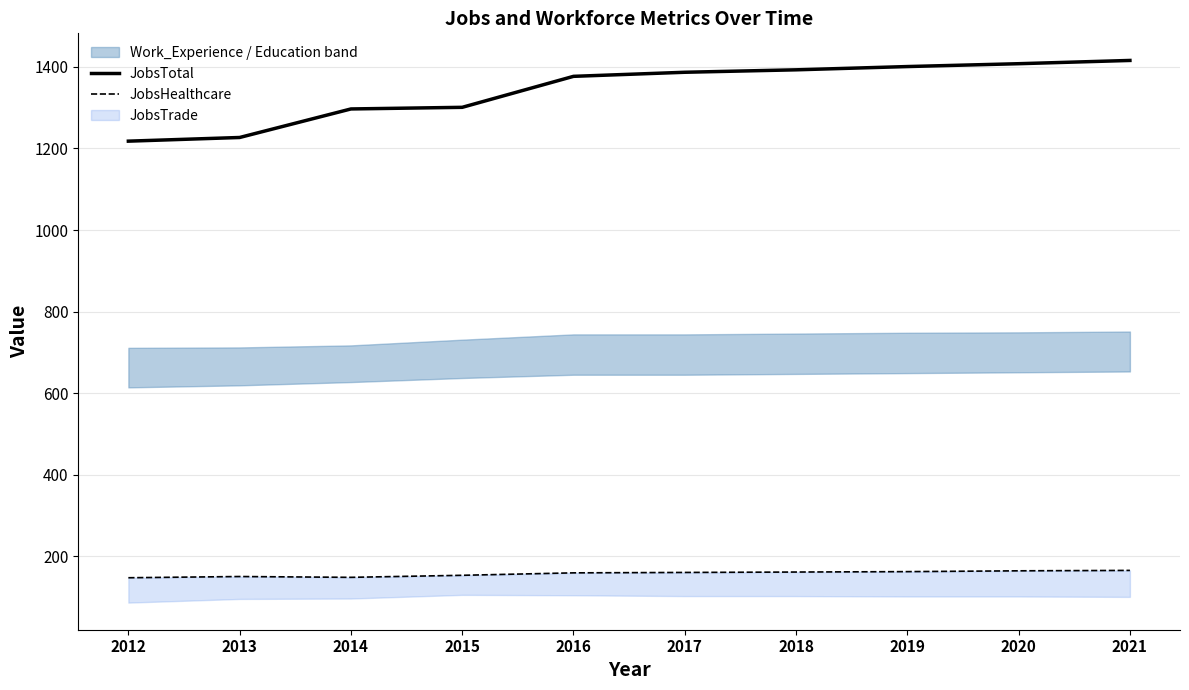

What is the minimum value for JobsTotal?

1218